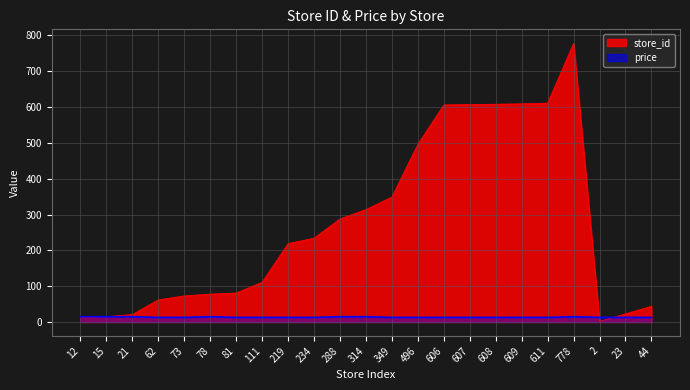

What position from the left is 219?

9